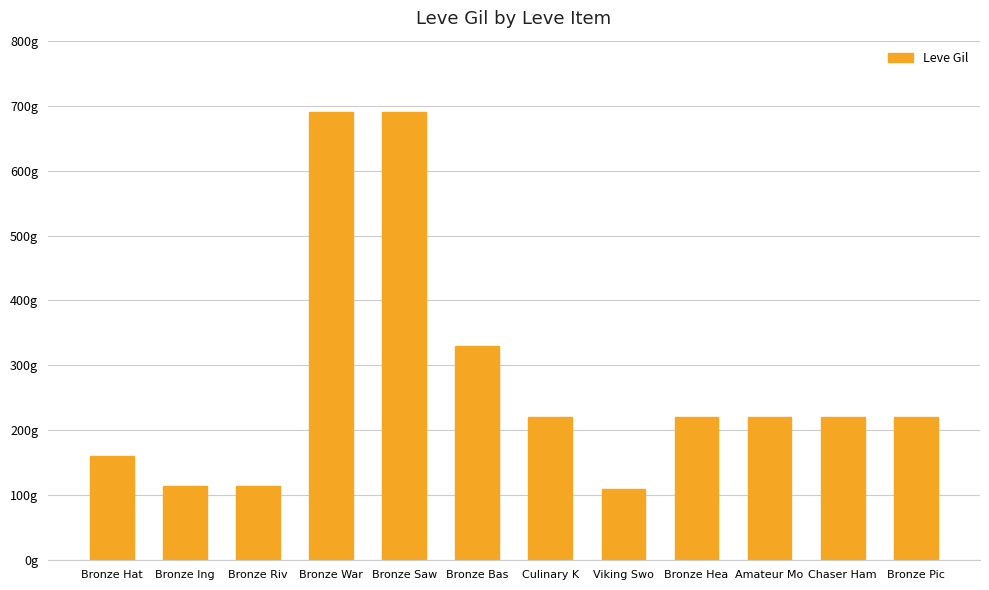

What is the label of the 10th bar from the right?

Bronze Riv